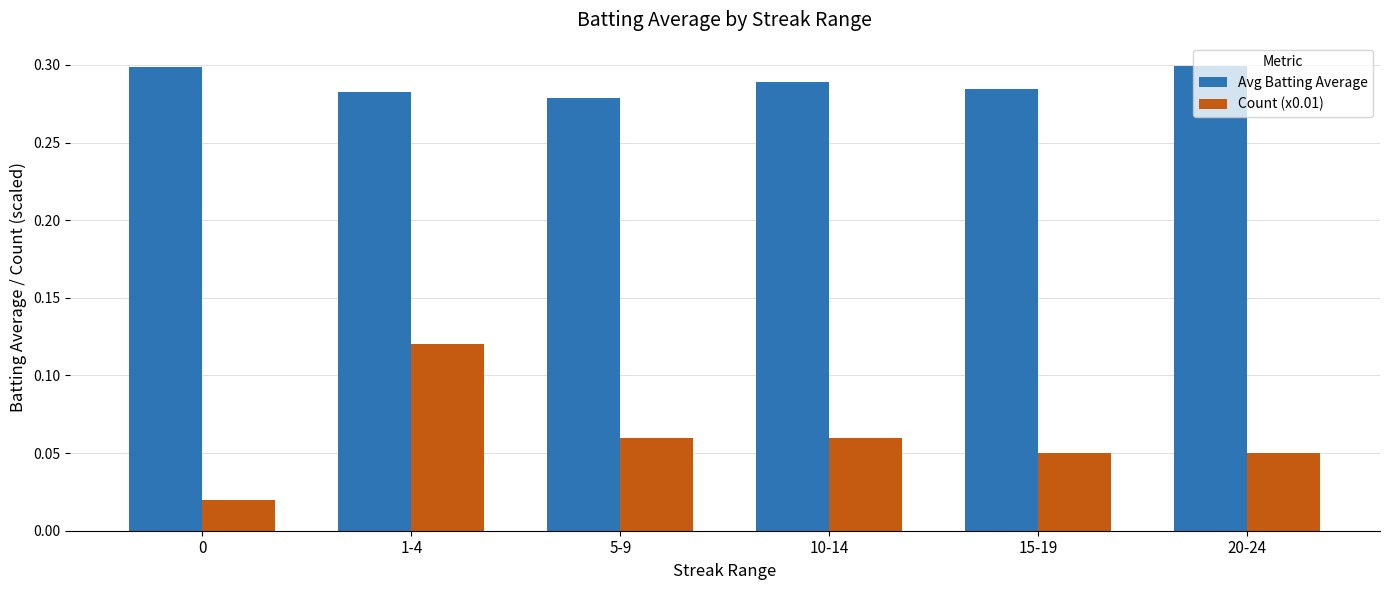

Which series has the largest range (max minus min)?

Count (x0.01)